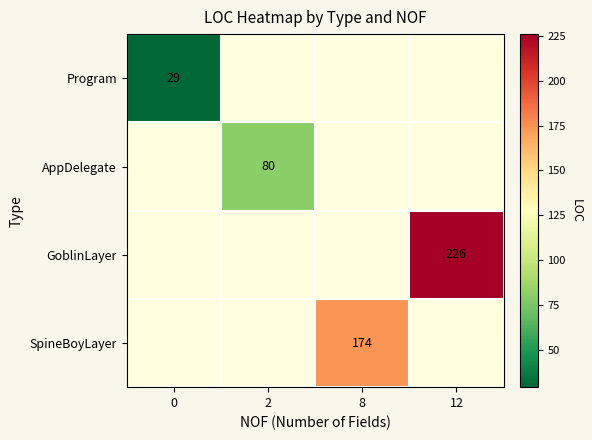

Is it true that AppDelegate equals 47 at 2?

False